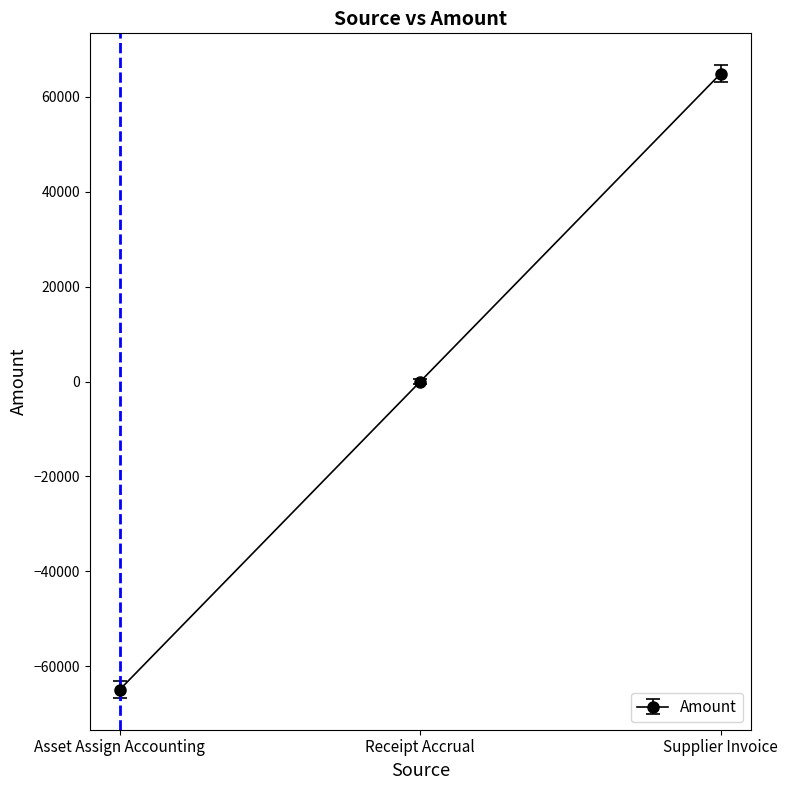

How many values are below 0?

1